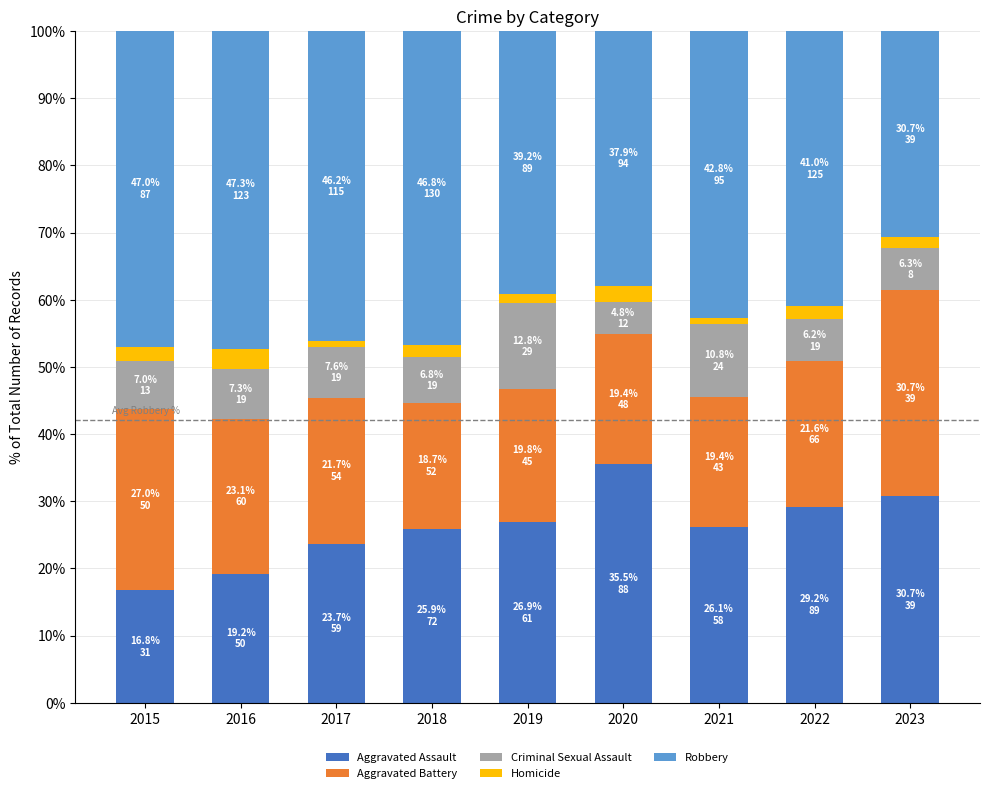

True or false: Aggravated Assault has a value of 37.0 at 2018.

False